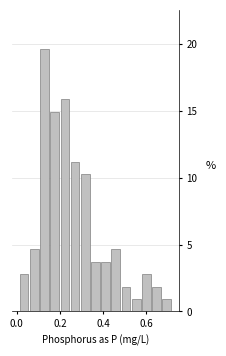

Around what value on the x-axis is the tallest bar? Give the approximate position of its centre, as read against the axis.

0.12